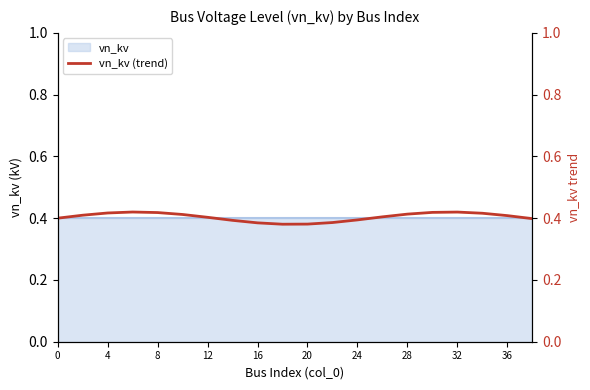

The value at 0 is 0.7. True or false?

False